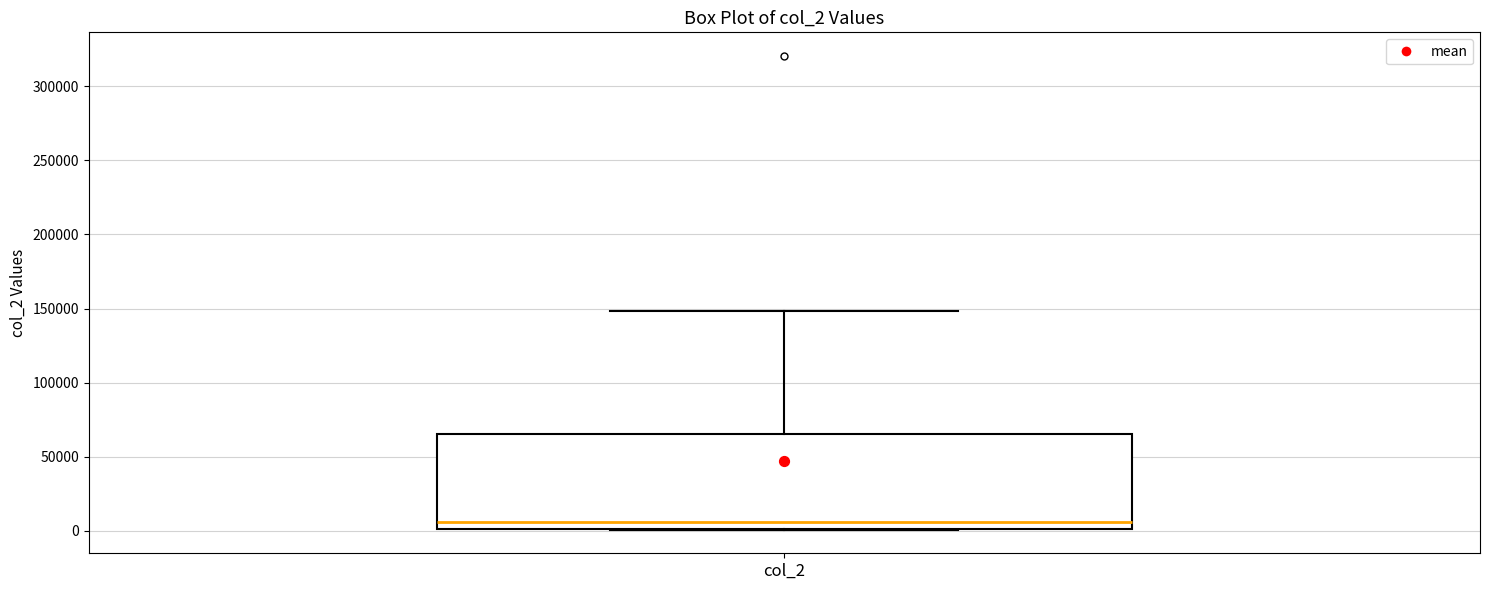

Transcribe this box plot: give where the median line is, the range the box spans, and where the two whiskers end, as read against the y-axis. The values are not printed on the chart, so give them approximately, as read against the axis.

median 5000, box 0 to 65000, whiskers 0 to 150000